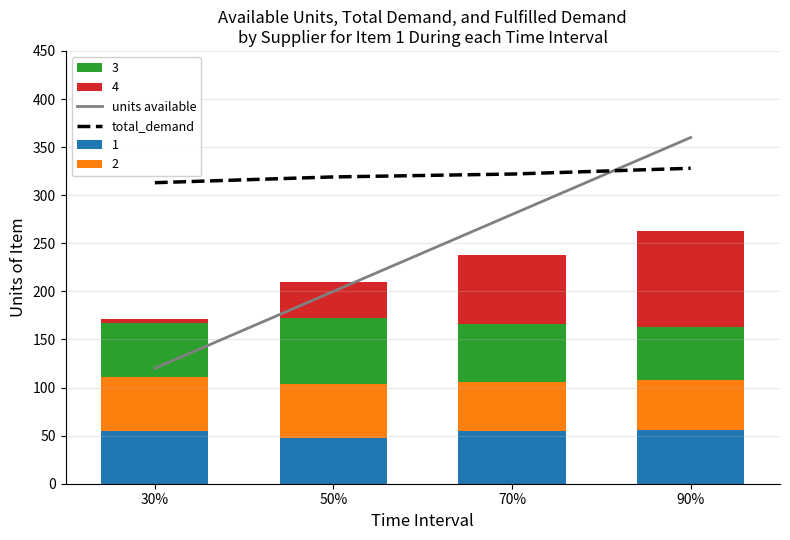

Is the value of total_demand at 90% greater than the value of units available at 70%?

Yes